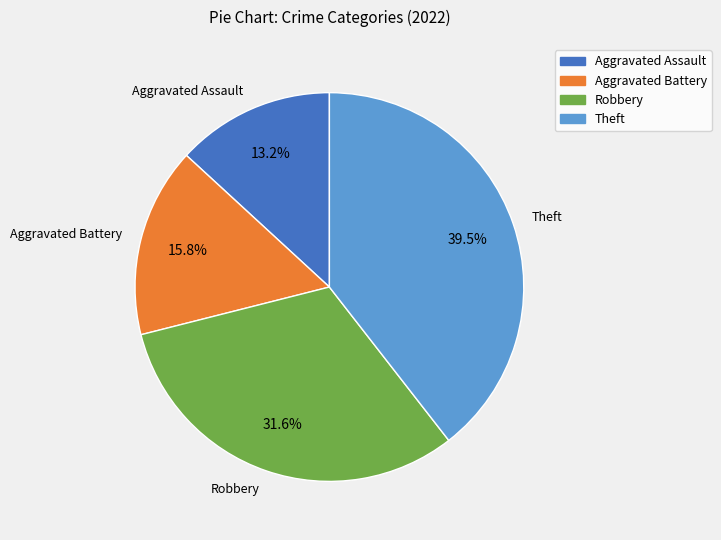

To the nearest percent, what is the difference between the largest and smallest slice percentages?

26%